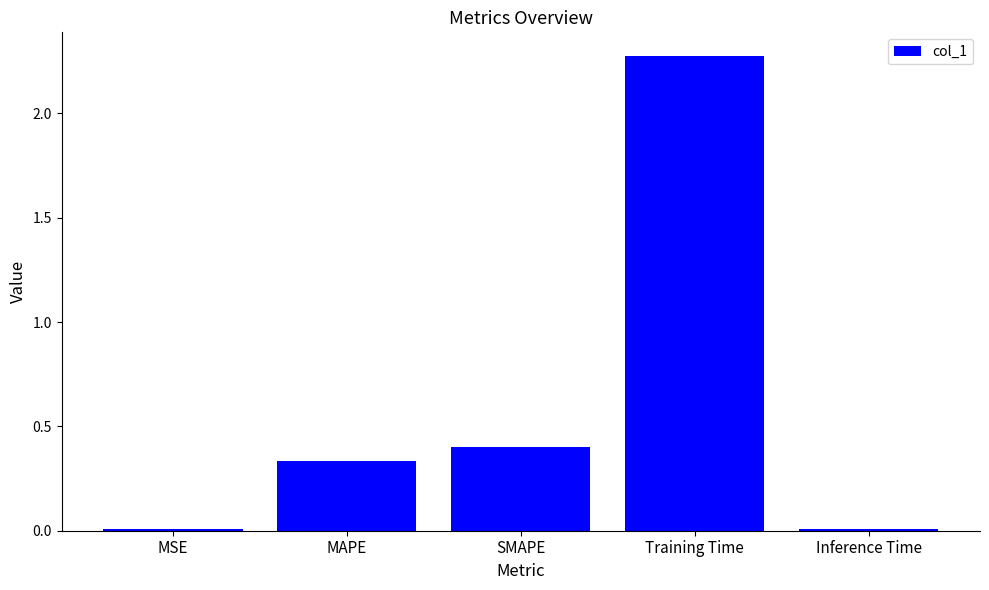

What position from the right is Inference Time?

1